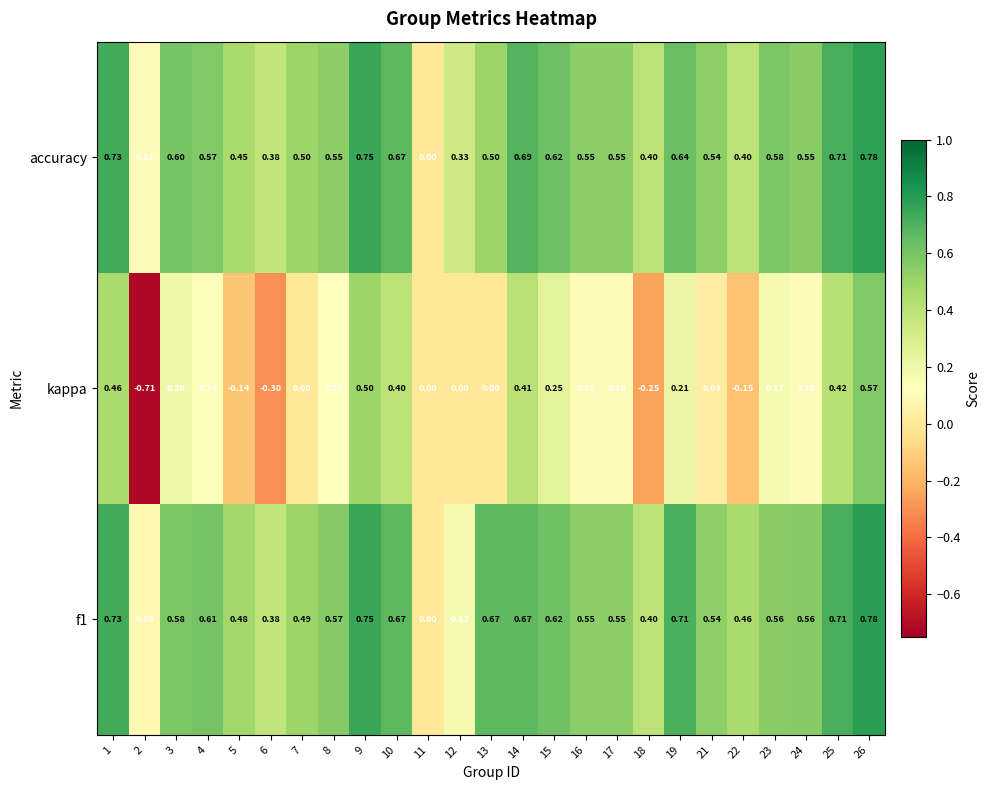

How many series are shown in this chart?

3